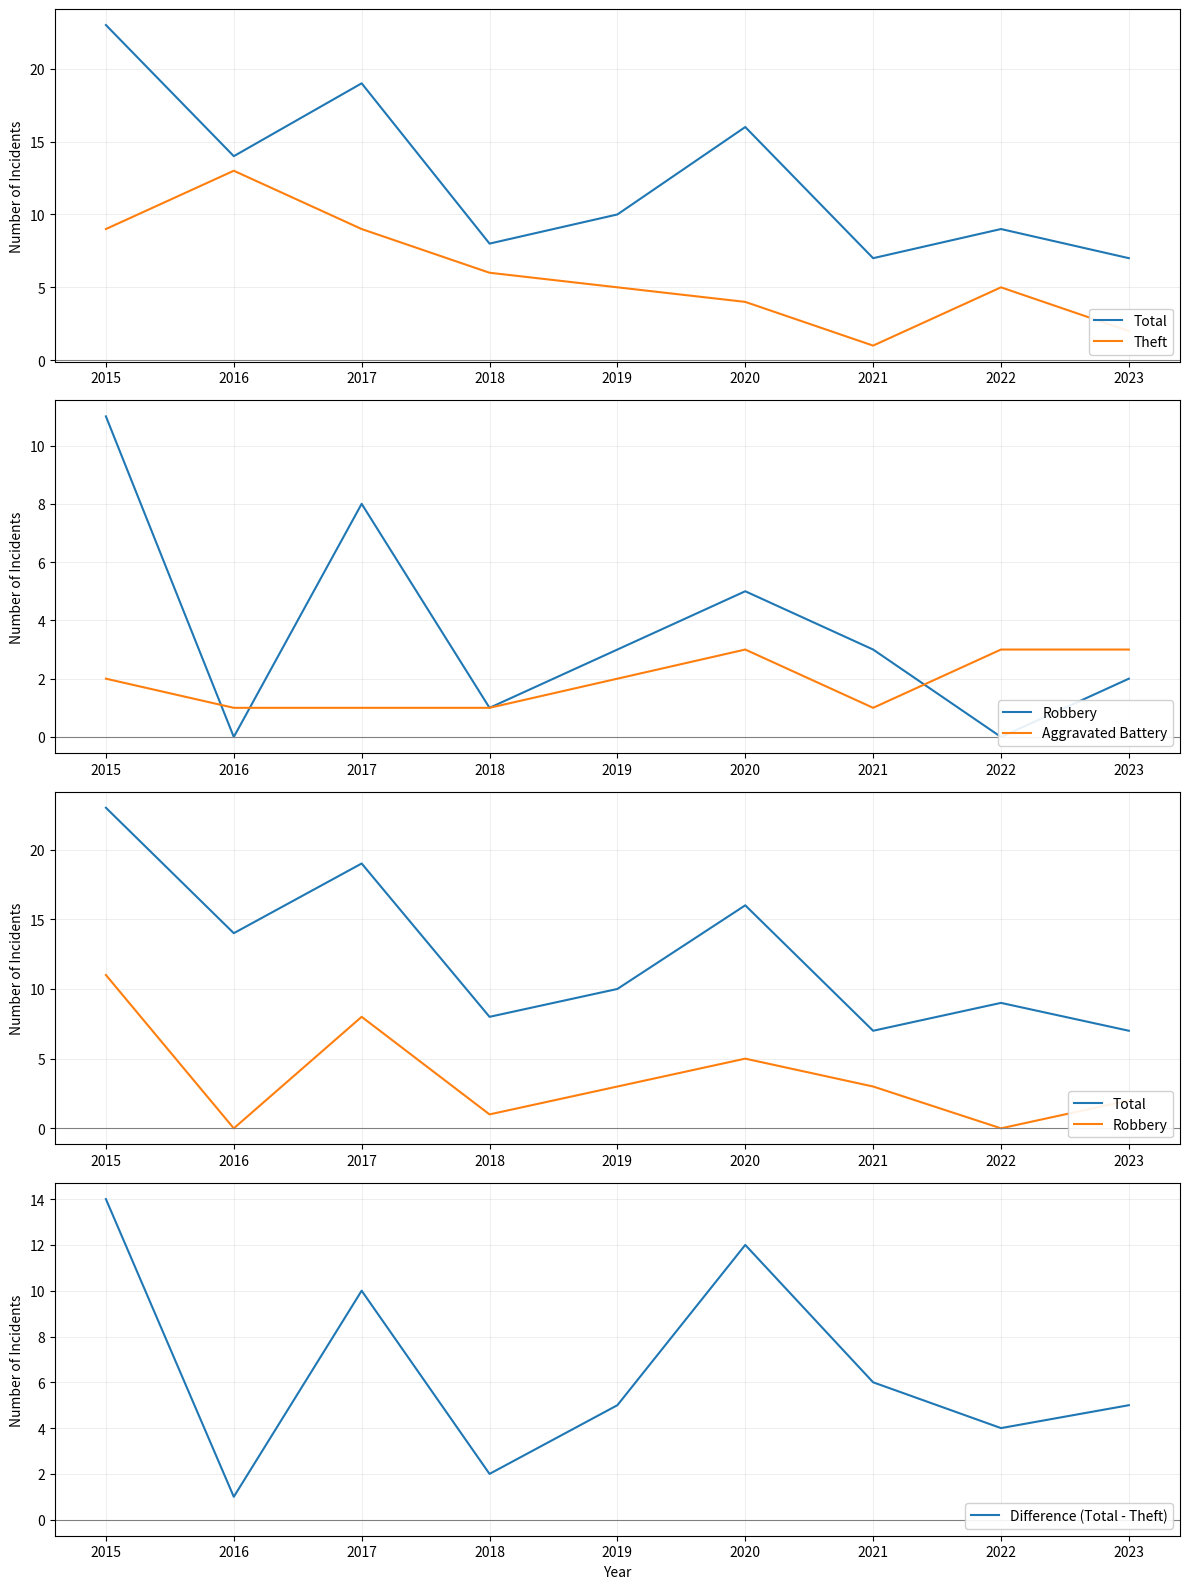

Rank the categories by Difference (Total - Theft) value from highest to lowest.

2015, 2020, 2017, 2021, 2019, 2023, 2022, 2018, 2016